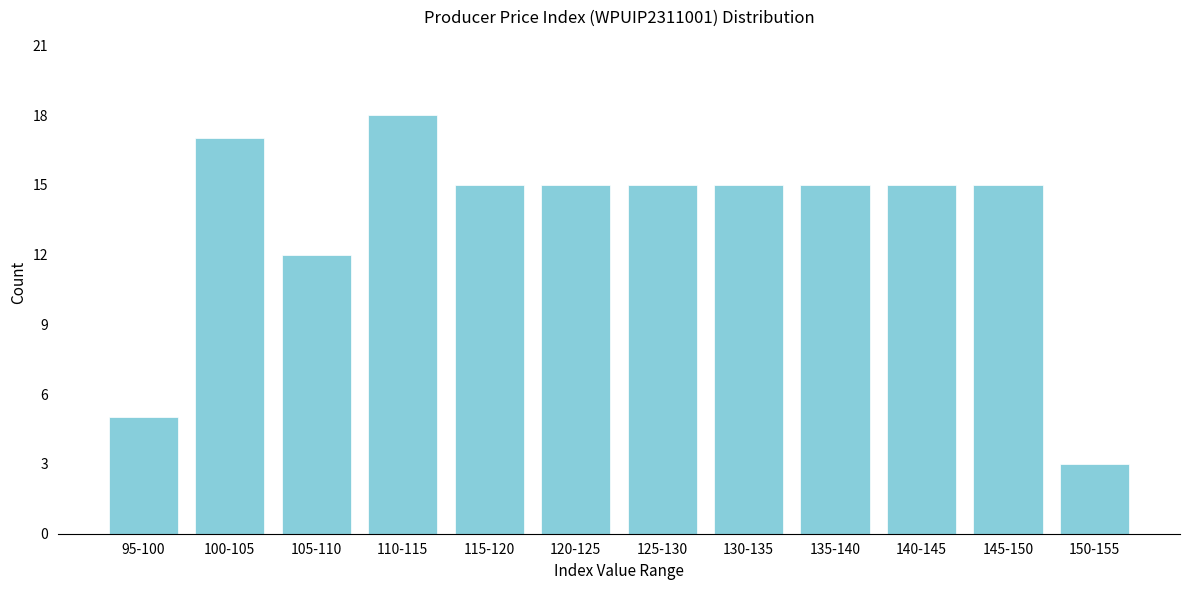

Reading left to right, transcribe all the data shown in this chart.

95-100=5	100-105=17	105-110=12	110-115=18	115-120=15	120-125=15	125-130=15	130-135=15	135-140=15	140-145=15	145-150=15	150-155=3